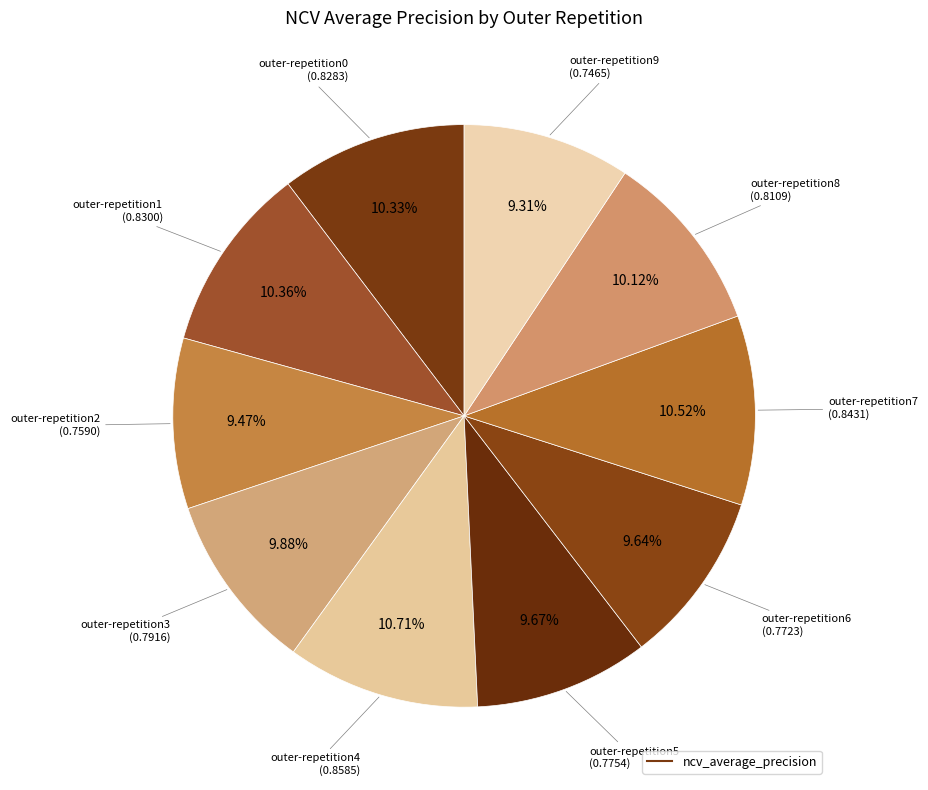

Count the number of slices in the pie.

10